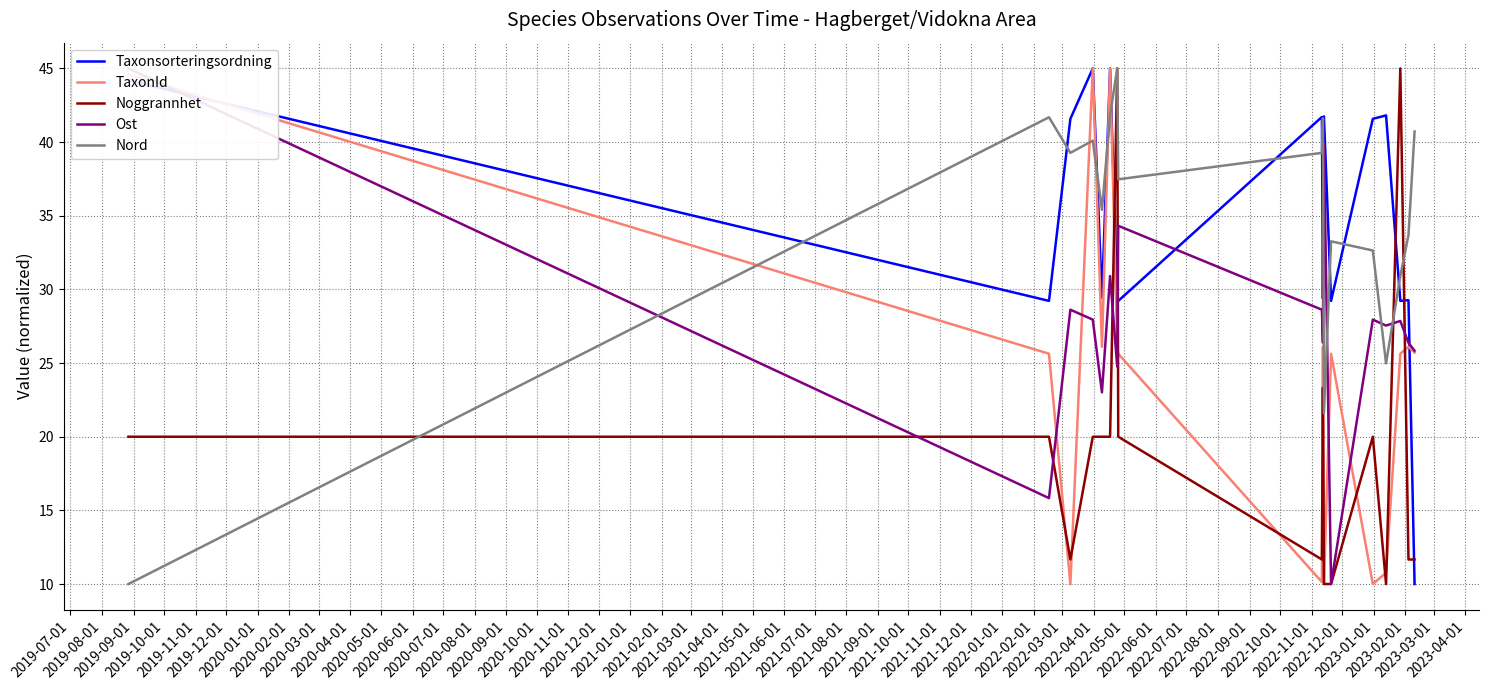

What is the lowest value of the Taxonsorteringsordning series?

10.0